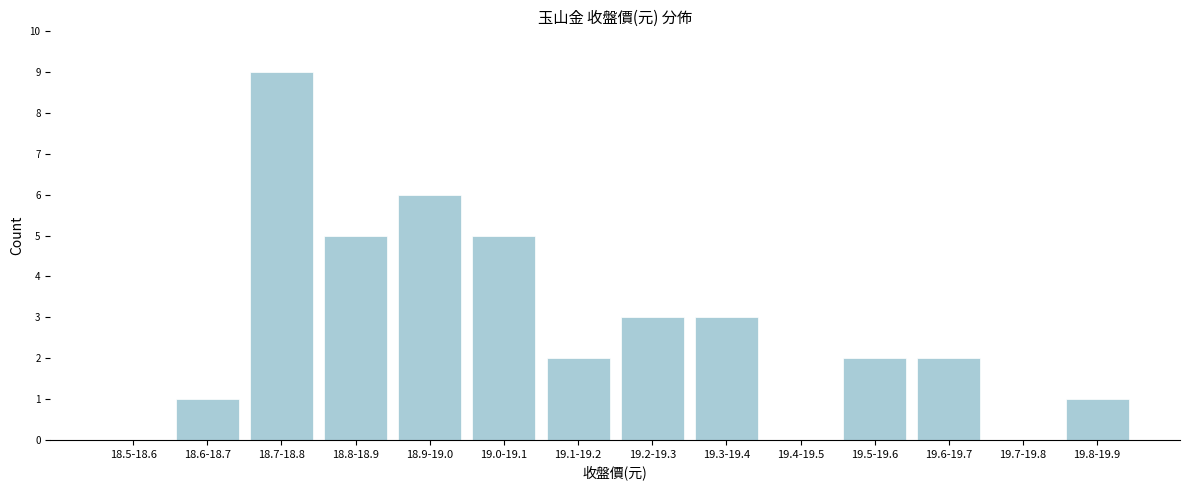

Reading left to right, transcribe all the data shown in this chart.

18.5-18.6=0	18.6-18.7=1	18.7-18.8=9	18.8-18.9=5	18.9-19.0=6	19.0-19.1=5	19.1-19.2=2	19.2-19.3=3	19.3-19.4=3	19.4-19.5=0	19.5-19.6=2	19.6-19.7=2	19.7-19.8=0	19.8-19.9=1